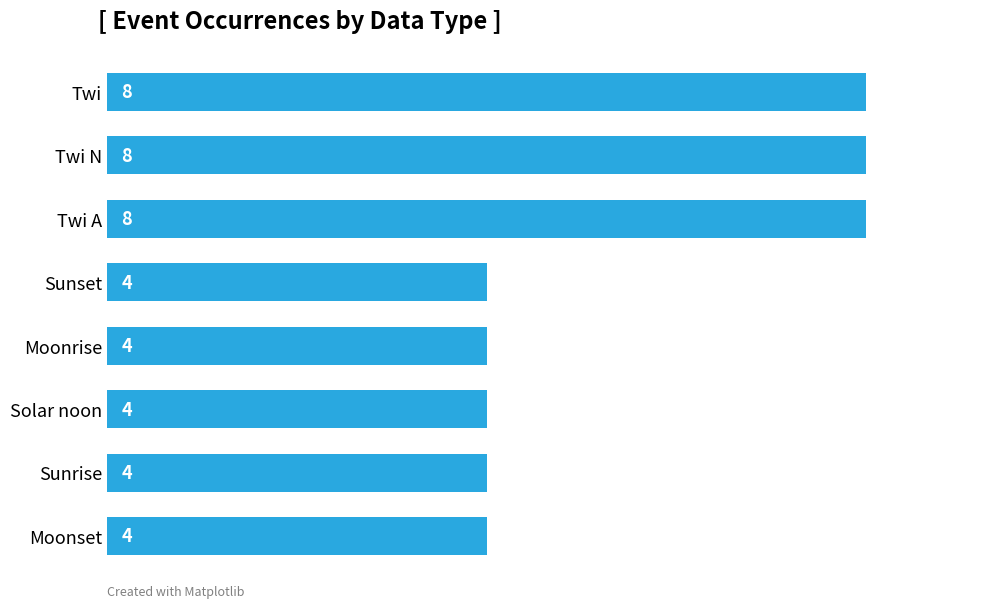

True or false: the data shows 5 at Twi.

False